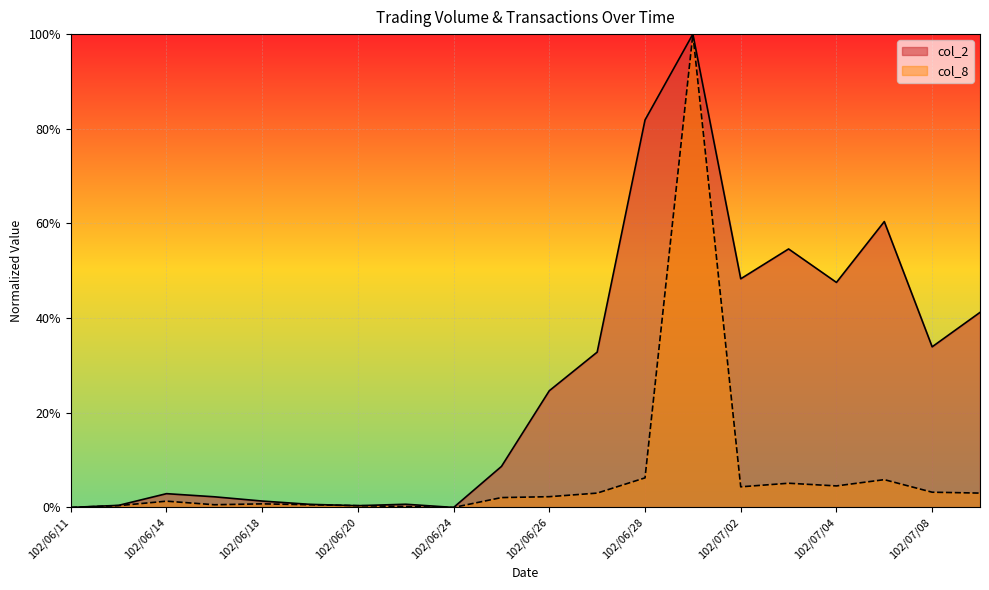

What is the sum of all col_2 values?

5.4